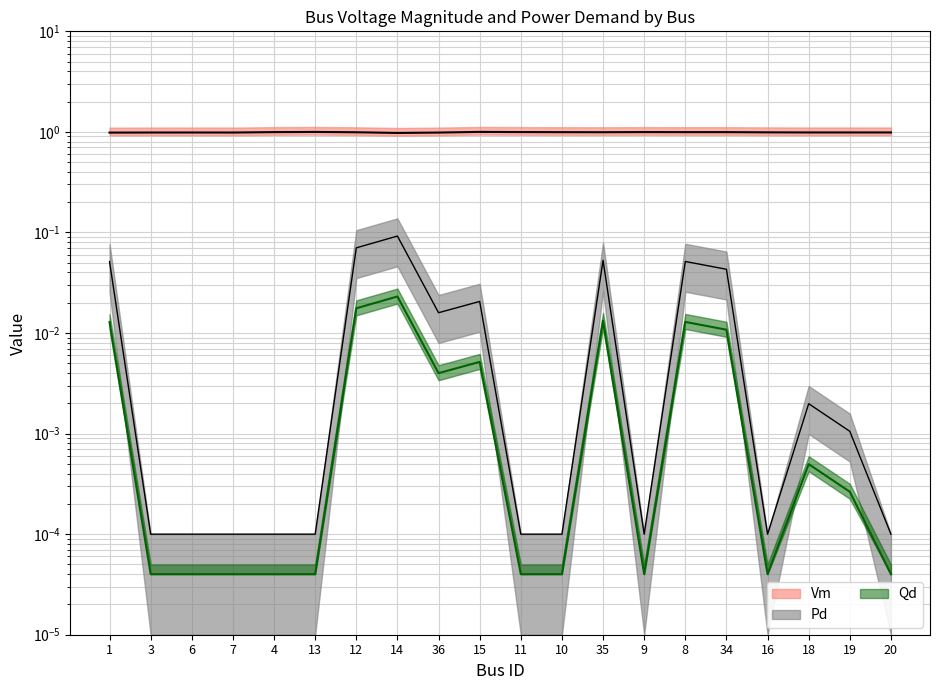

True or false: Pd and Vm cross at least once.

False